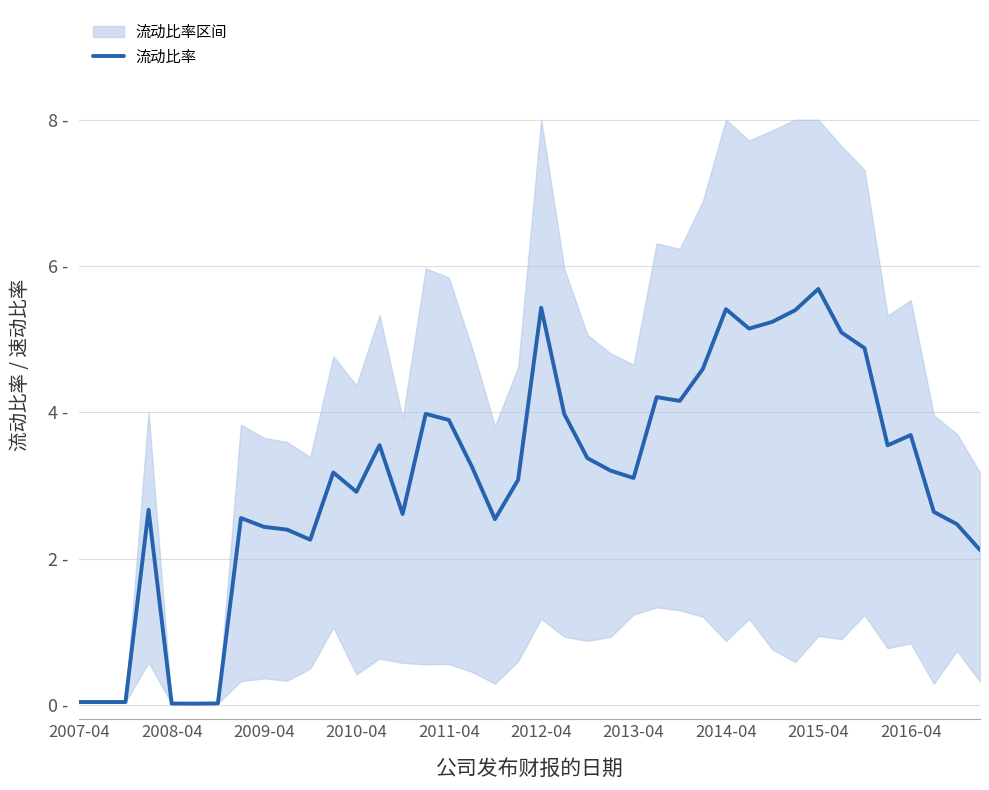

At which category does the chart reach its peak across all series?

2015-04